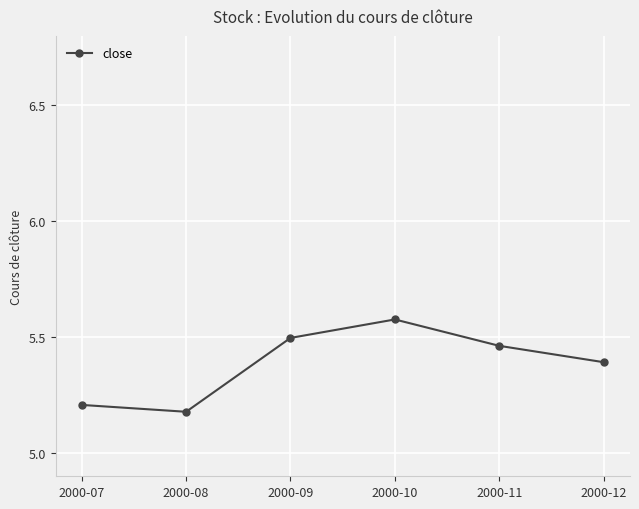

True or false: the data has more than 2 interior local peaks.

False